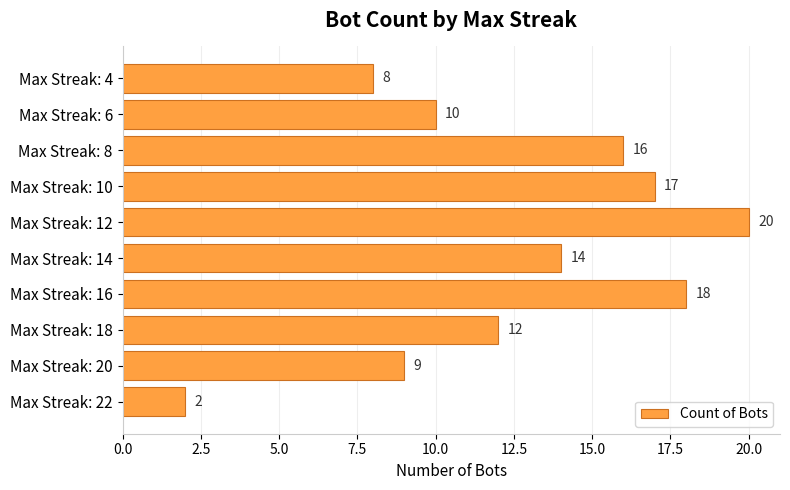

How many data points are less than 14?

5